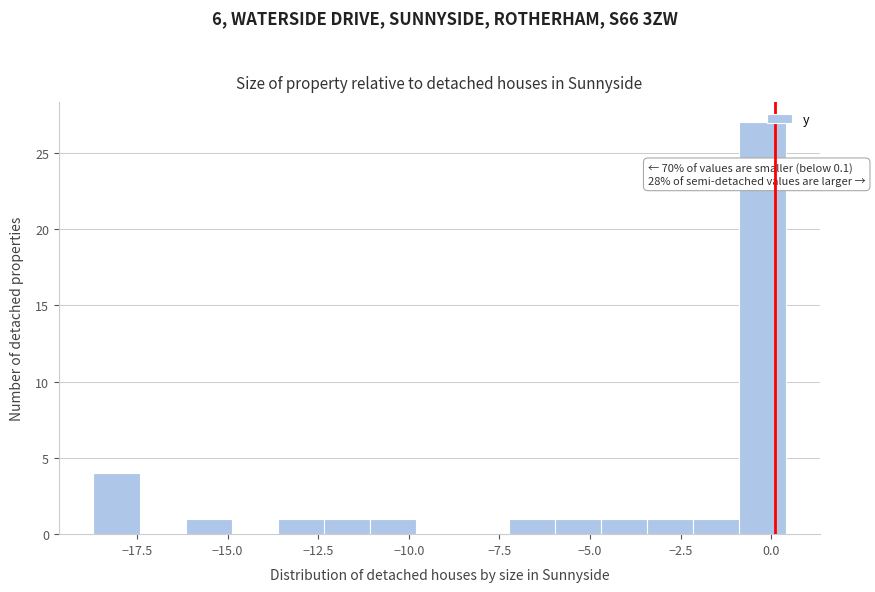

Read against the x-axis, roughly where is the centre of the tallest bar?

0.0